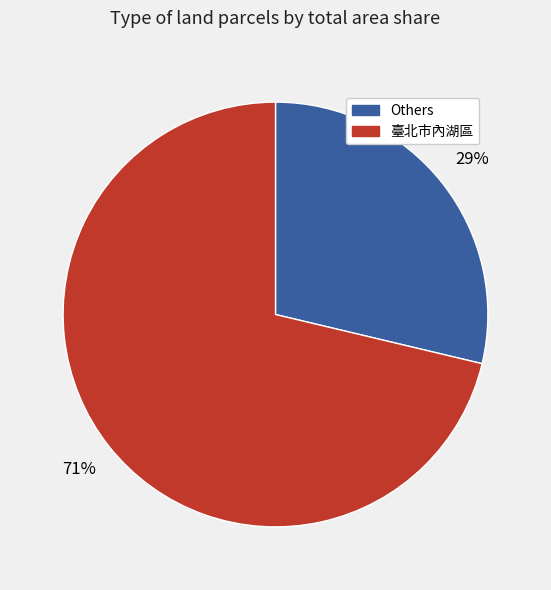

How many segments does this pie chart have?

2